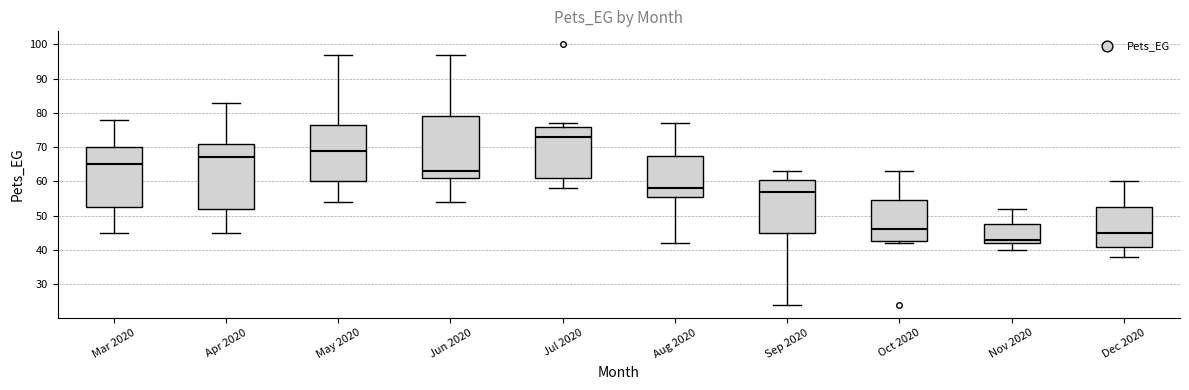

Comparing the boxes themselves (not the whiskers), which one is the tallest?

Apr 2020